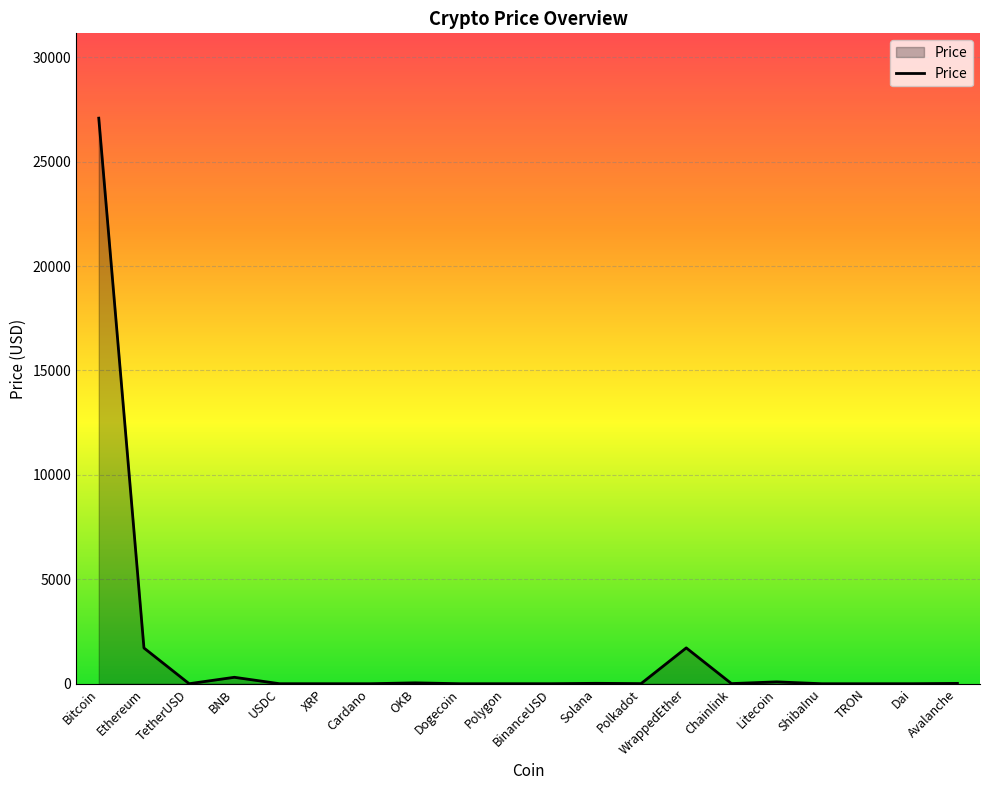

What is the approximate value at Polkadot?

5.8